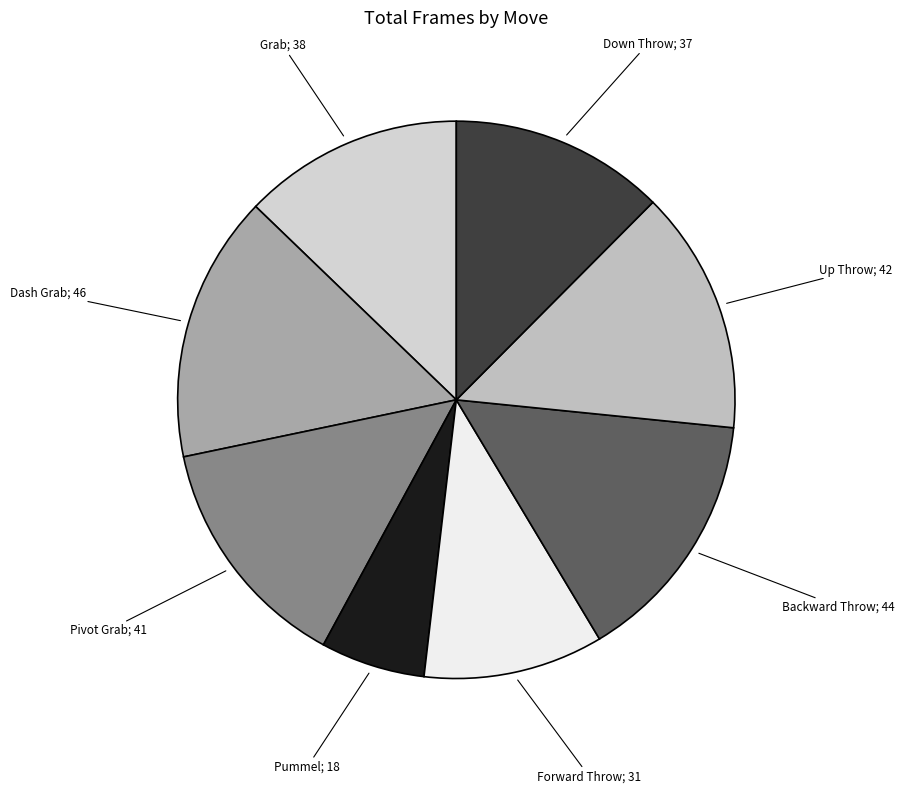

Rank the categories by value from lowest to highest.

Pummel, Forward Throw, Down Throw, Grab, Pivot Grab, Up Throw, Backward Throw, Dash Grab